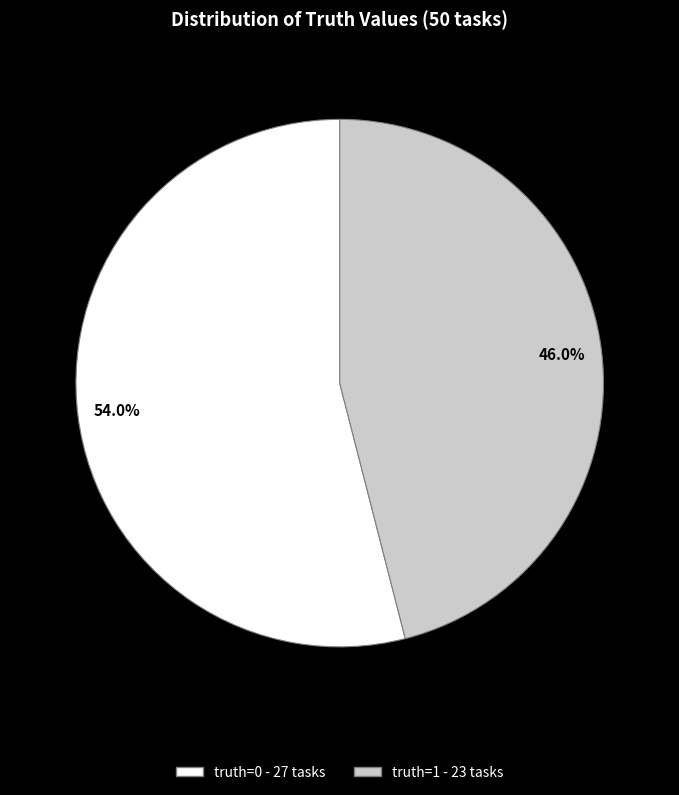

Does any single category account for the majority?

Yes